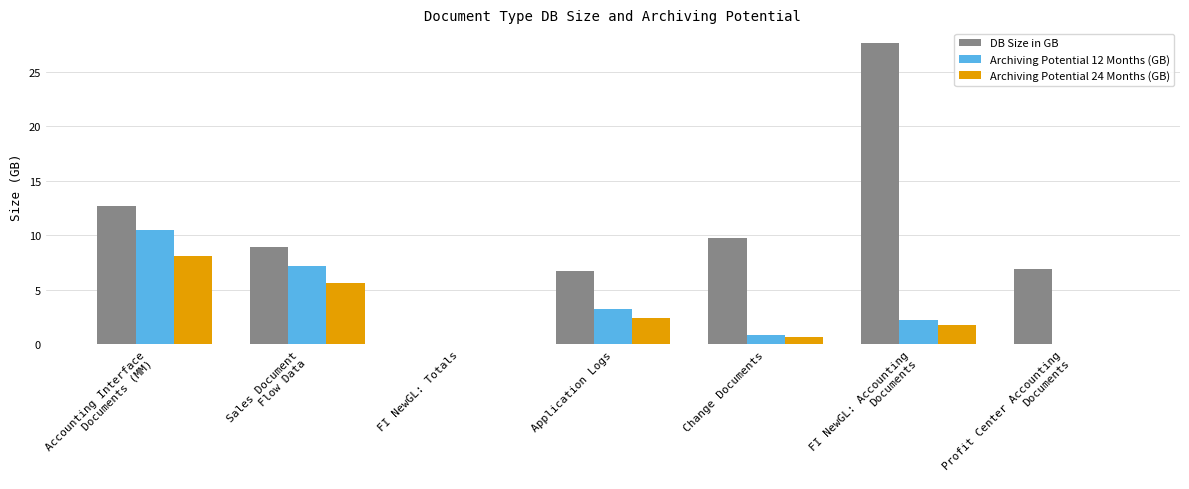

Which category has the highest value in the Archiving Potential 24 Months (GB) series?

Accounting Interface
Documents (MM)